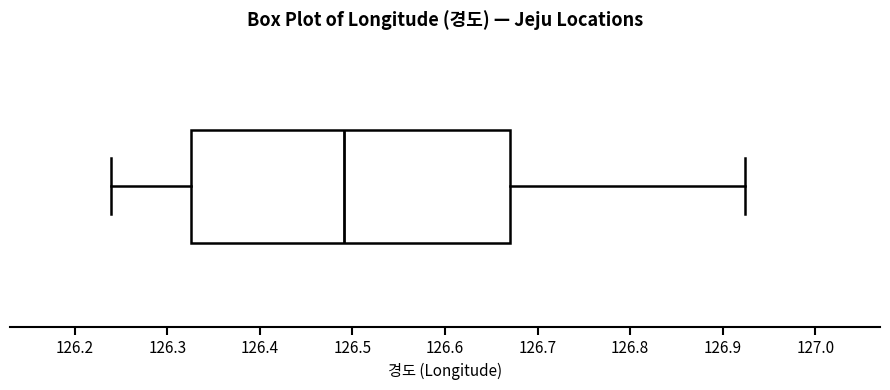

Transcribe this box plot: give where the median line is, the range the box spans, and where the two whiskers end, as read against the x-axis. The values are not printed on the chart, so give them approximately, as read against the axis.

median 126.49, box 126.33 to 126.67, whiskers 126.24 to 126.92